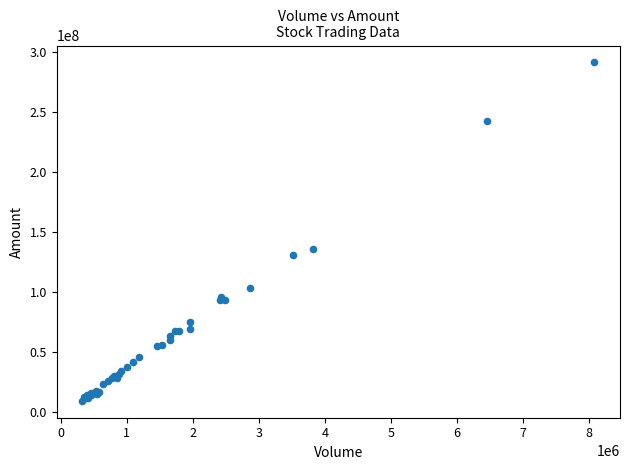

What Y value in the scatter plot is closest to 150265454?

135407808